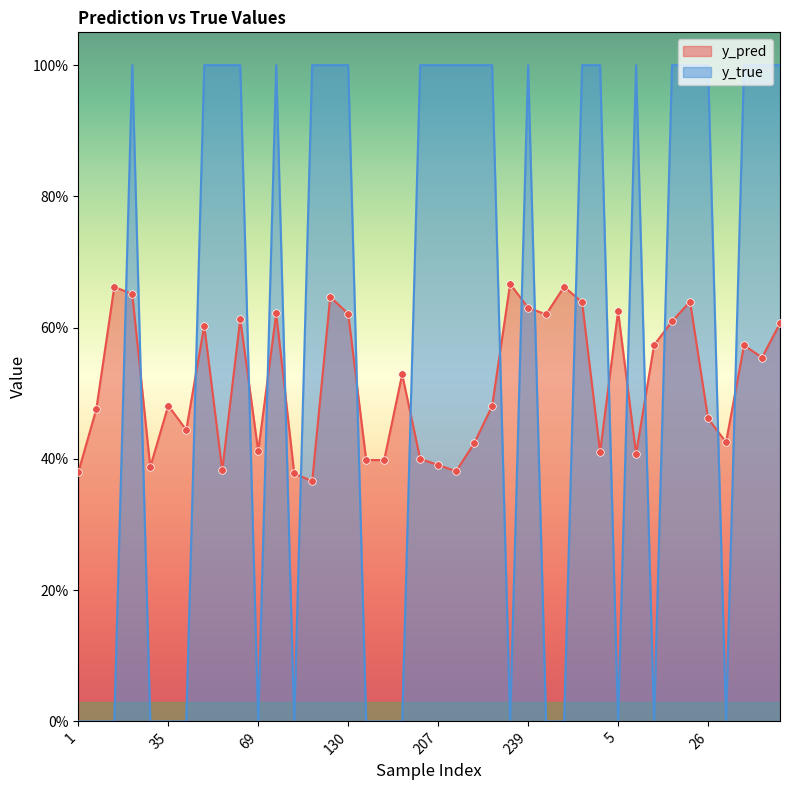

Which series contains the highest Y value?

y_true